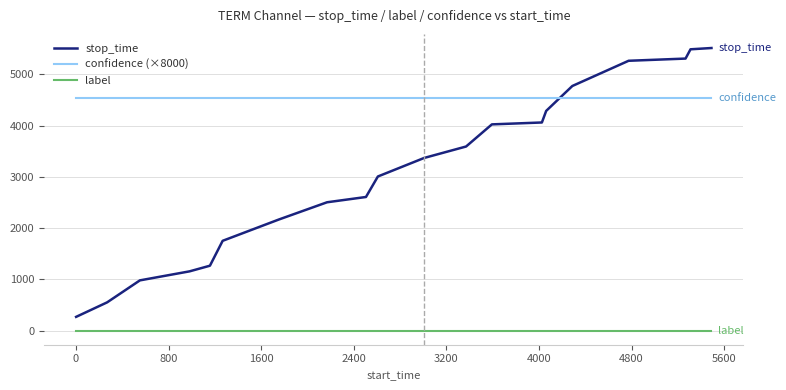

What is the greatest value displayed?

5514